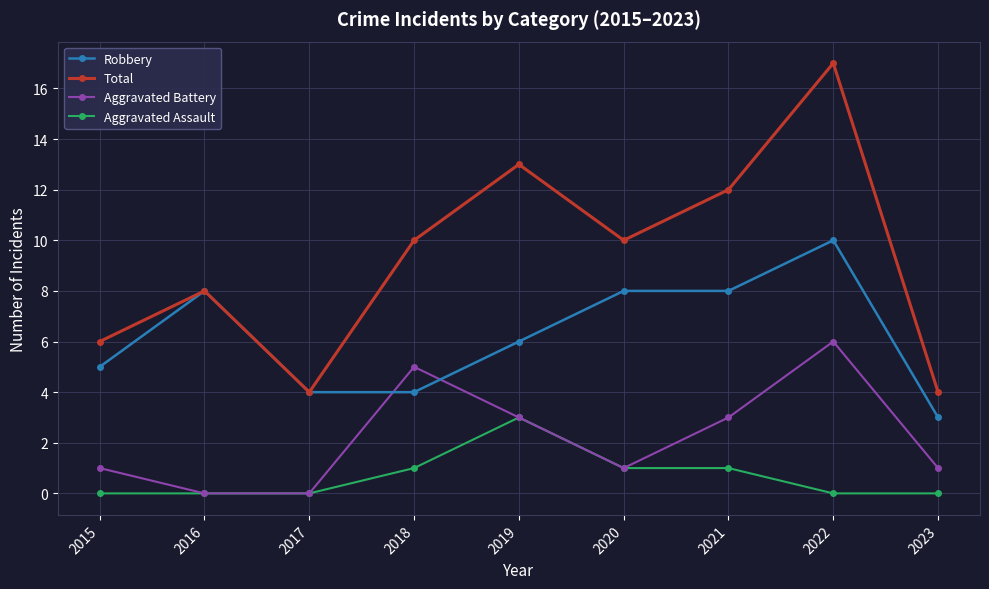

What is the difference between the maximum and second lowest values in the Total series?

13